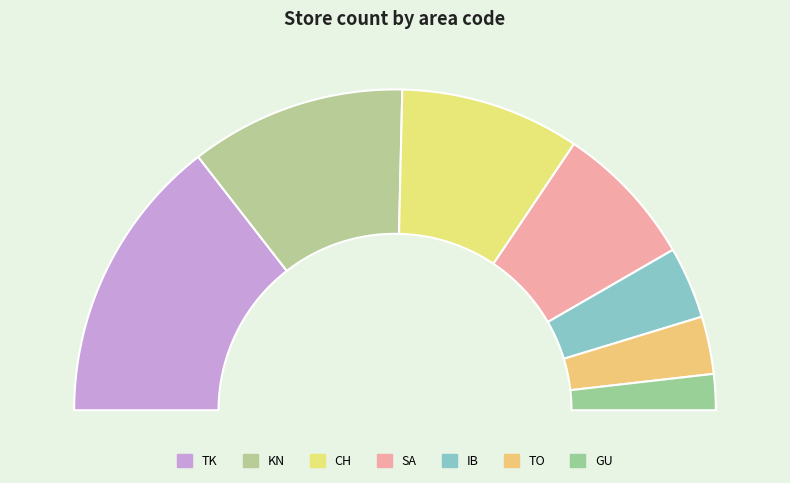

Is the sum of GU and SA greater than half?

No